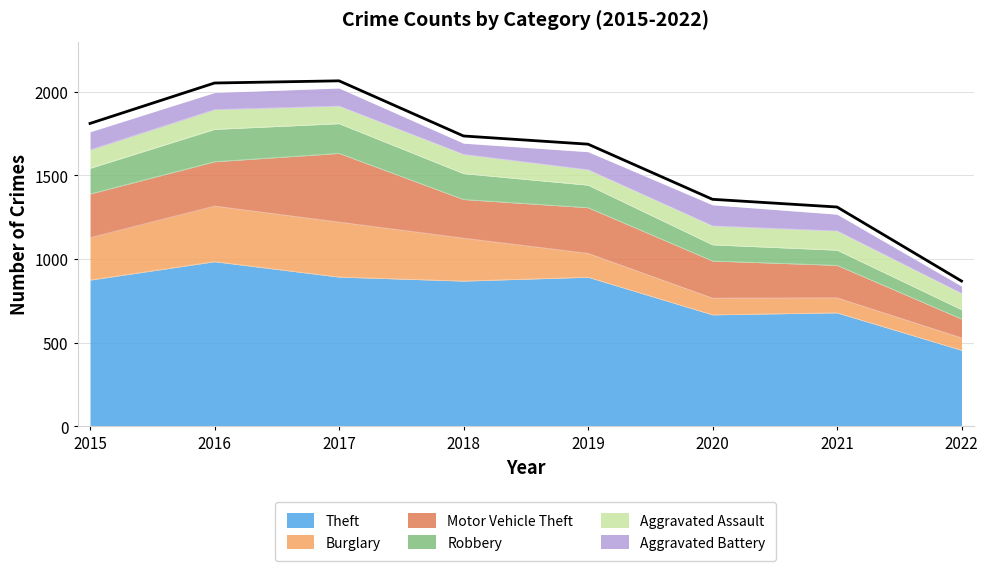

At which category is the sum across all series the highest?

2017